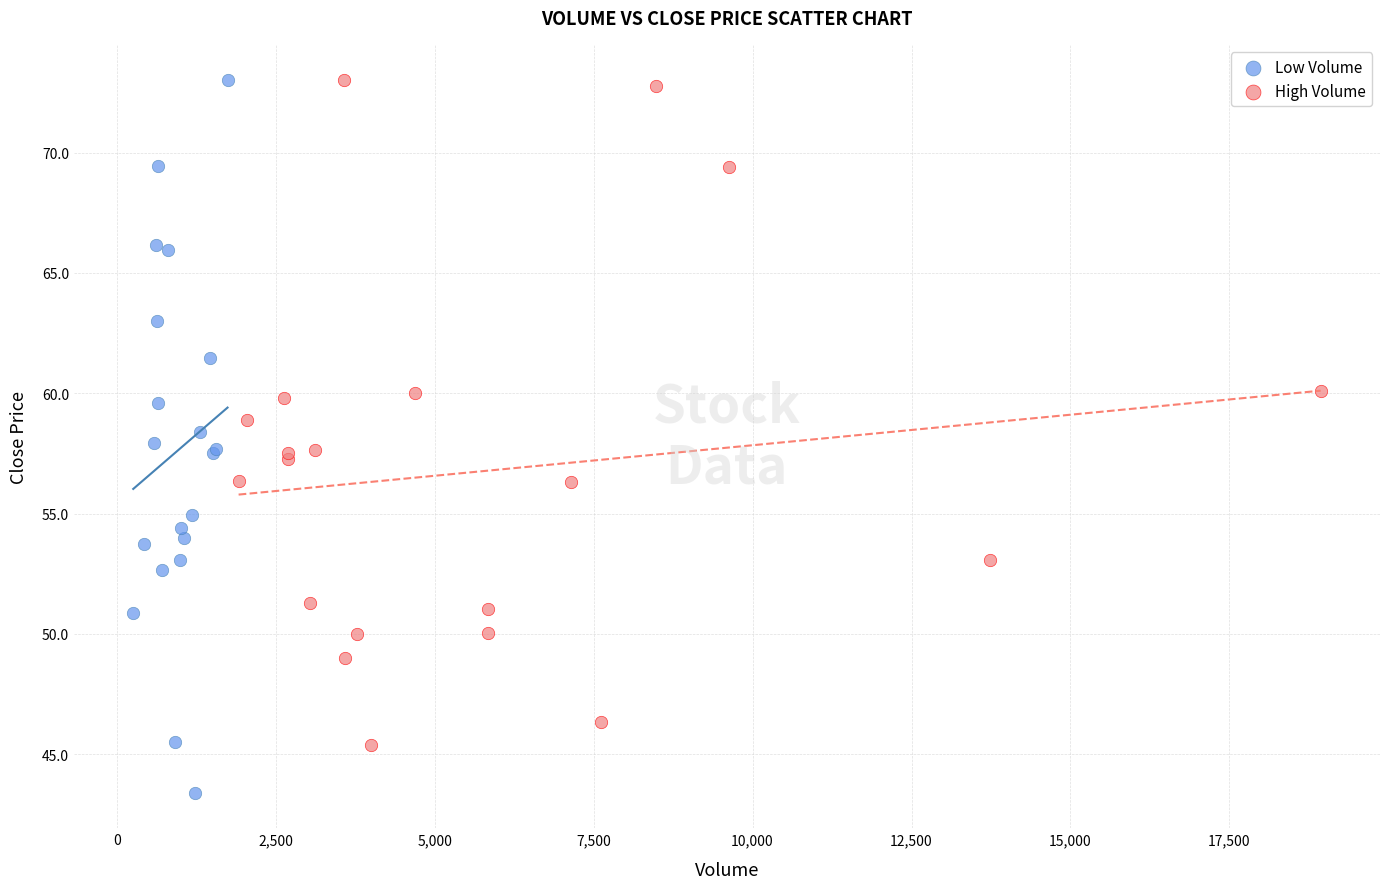

Which series has the widest spread of Y values?

Low Volume